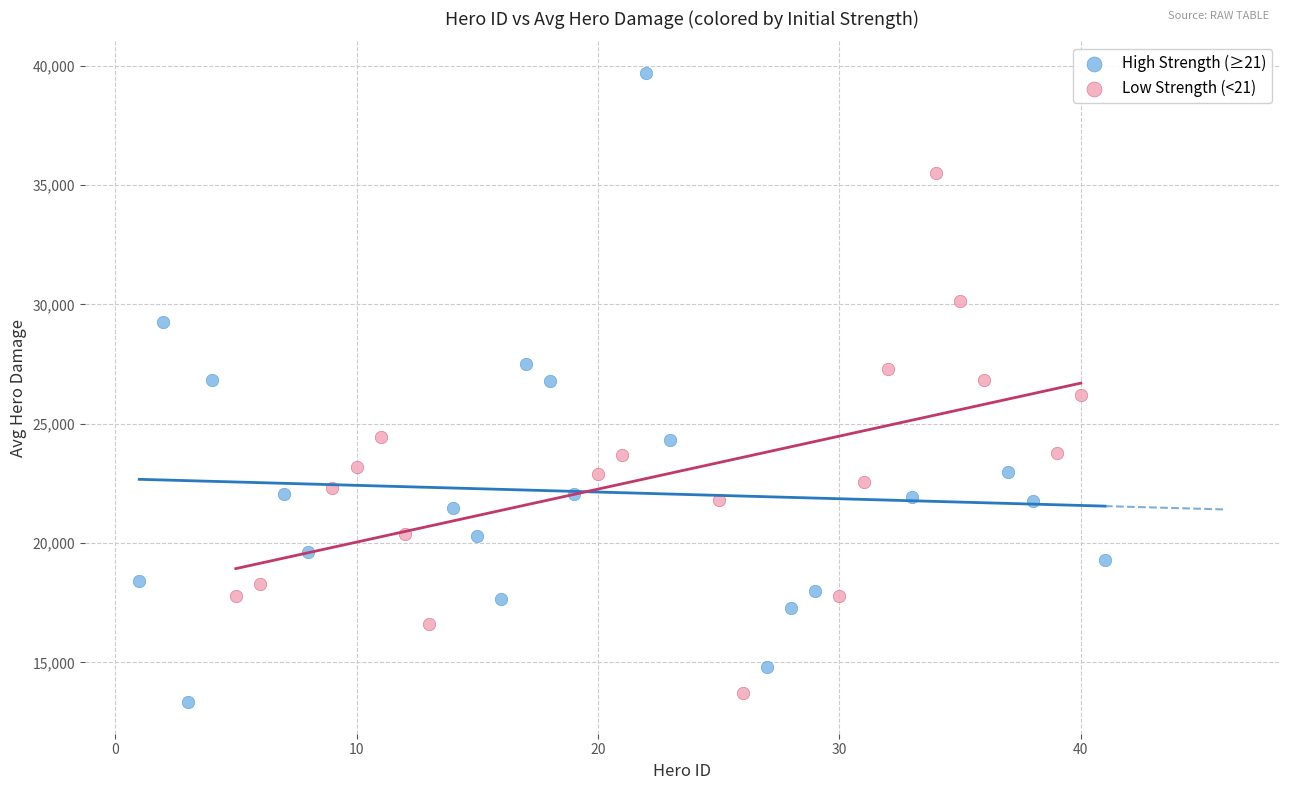

Which series contains the lowest Y value?

High Strength (≥21)